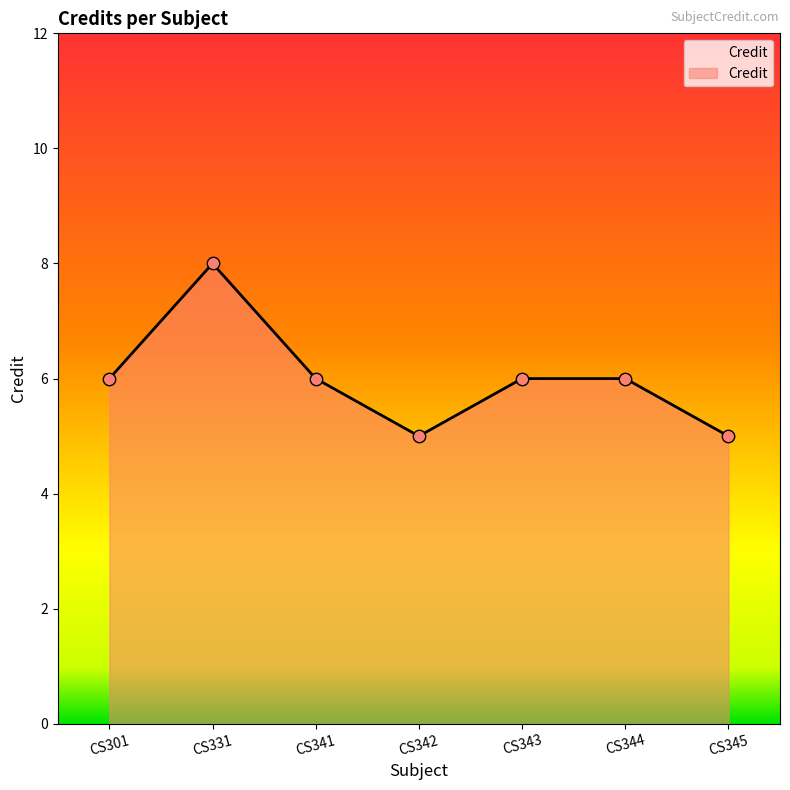

Which has a higher value, CS345 or CS331?

CS331